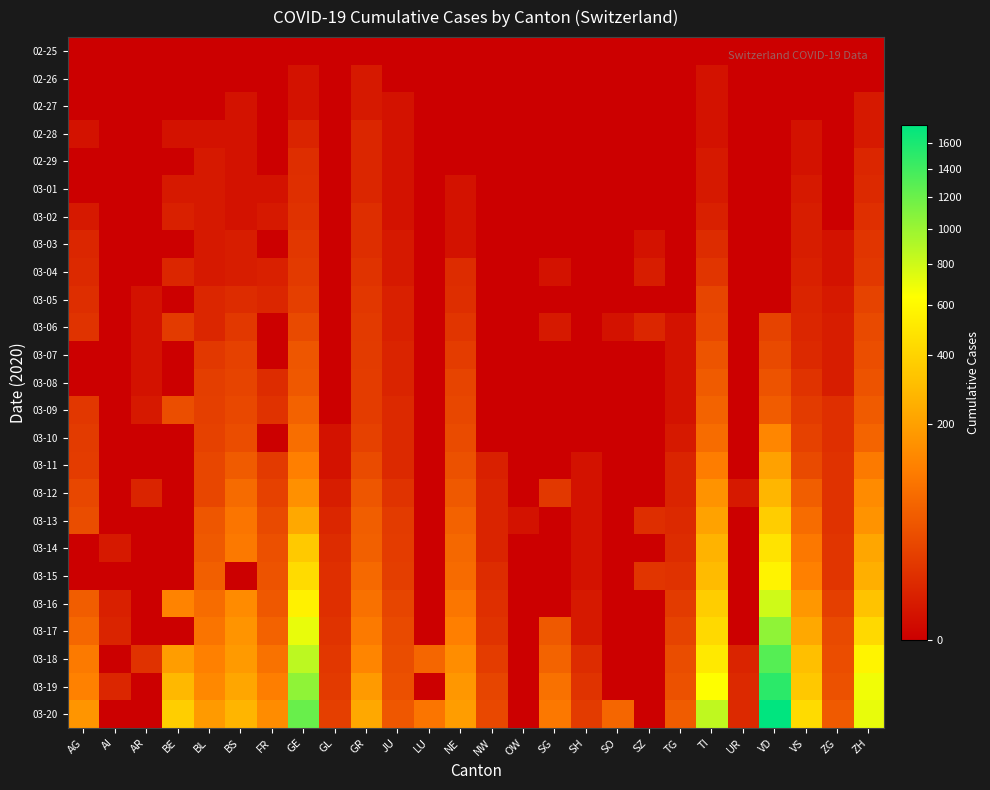

Reading left to right, extract all data points from this chart.

02-25: AG=0	AI=0	AR=0	BE=0	BL=0	BS=0	FR=0	GE=0	GL=0	GR=0	JU=0	LU=0	NE=0	NW=0	OW=0	SG=0	SH=0	SO=0	SZ=0	TG=0	TI=0	UR=0	VD=0	VS=0	ZG=0	ZH=0
02-26: AG=0	AI=0	AR=0	BE=0	BL=0	BS=0	FR=0	GE=1	GL=0	GR=2	JU=0	LU=0	NE=0	NW=0	OW=0	SG=0	SH=0	SO=0	SZ=0	TG=0	TI=1	UR=0	VD=0	VS=0	ZG=0	ZH=0
02-27: AG=0	AI=0	AR=0	BE=0	BL=0	BS=1	FR=0	GE=1	GL=0	GR=2	JU=1	LU=0	NE=0	NW=0	OW=0	SG=0	SH=0	SO=0	SZ=0	TG=0	TI=1	UR=0	VD=0	VS=0	ZG=0	ZH=2
02-28: AG=1	AI=0	AR=0	BE=1	BL=1	BS=1	FR=0	GE=5	GL=0	GR=6	JU=1	LU=0	NE=0	NW=0	OW=0	SG=0	SH=0	SO=0	SZ=0	TG=0	TI=1	UR=0	VD=0	VS=1	ZG=0	ZH=2
02-29: AG=0	AI=0	AR=0	BE=0	BL=2	BS=1	FR=0	GE=9	GL=0	GR=6	JU=1	LU=0	NE=0	NW=0	OW=0	SG=0	SH=0	SO=0	SZ=0	TG=0	TI=2	UR=0	VD=0	VS=1	ZG=0	ZH=6
03-01: AG=0	AI=0	AR=0	BE=2	BL=2	BS=1	FR=1	GE=10	GL=0	GR=6	JU=1	LU=0	NE=1	NW=0	OW=0	SG=0	SH=0	SO=0	SZ=0	TG=0	TI=2	UR=0	VD=0	VS=2	ZG=0	ZH=7
03-02: AG=2	AI=0	AR=0	BE=4	BL=2	BS=1	FR=2	GE=11	GL=0	GR=9	JU=1	LU=0	NE=1	NW=0	OW=0	SG=0	SH=0	SO=0	SZ=0	TG=0	TI=4	UR=0	VD=0	VS=3	ZG=0	ZH=10
03-03: AG=6	AI=0	AR=0	BE=0	BL=2	BS=3	FR=0	GE=14	GL=0	GR=9	JU=2	LU=0	NE=1	NW=0	OW=0	SG=0	SH=0	SO=0	SZ=1	TG=0	TI=8	UR=0	VD=0	VS=3	ZG=1	ZH=13
03-04: AG=7	AI=0	AR=0	BE=6	BL=2	BS=3	FR=4	GE=16	GL=0	GR=12	JU=2	LU=0	NE=8	NW=0	OW=0	SG=1	SH=0	SO=0	SZ=3	TG=0	TI=13	UR=0	VD=0	VS=4	ZG=1	ZH=15
03-05: AG=9	AI=0	AR=1	BE=0	BL=6	BS=8	FR=6	GE=20	GL=0	GR=14	JU=4	LU=0	NE=9	NW=0	OW=0	SG=0	SH=0	SO=0	SZ=0	TG=0	TI=25	UR=0	VD=0	VS=5	ZG=2	ZH=23
03-06: AG=12	AI=0	AR=1	BE=17	BL=6	BS=15	FR=0	GE=30	GL=0	GR=16	JU=4	LU=0	NE=13	NW=0	OW=0	SG=2	SH=0	SO=1	SZ=6	TG=1	TI=28	UR=0	VD=23	VS=6	ZG=3	ZH=29
03-07: AG=0	AI=0	AR=1	BE=0	BL=15	BS=21	FR=0	GE=43	GL=0	GR=17	JU=5	LU=0	NE=18	NW=0	OW=0	SG=0	SH=0	SO=0	SZ=0	TG=1	TI=41	UR=0	VD=30	VS=7	ZG=3	ZH=34
03-08: AG=0	AI=0	AR=1	BE=0	BL=19	BS=24	FR=8	GE=45	GL=0	GR=18	JU=5	LU=0	NE=24	NW=0	OW=0	SG=0	SH=0	SO=0	SZ=0	TG=1	TI=49	UR=0	VD=40	VS=12	ZG=3	ZH=40
03-09: AG=14	AI=0	AR=2	BE=34	BL=20	BS=28	FR=11	GE=60	GL=0	GR=18	JU=7	LU=0	NE=27	NW=0	OW=0	SG=0	SH=0	SO=0	SZ=0	TG=1	TI=61	UR=0	VD=51	VS=17	ZG=10	ZH=49
03-10: AG=17	AI=0	AR=0	BE=0	BL=22	BS=33	FR=0	GE=80	GL=1	GR=22	JU=7	LU=0	NE=31	NW=0	OW=0	SG=0	SH=0	SO=0	SZ=0	TG=2	TI=75	UR=0	VD=130	VS=22	ZG=10	ZH=62
03-11: AG=18	AI=0	AR=0	BE=0	BL=26	BS=49	FR=16	GE=114	GL=1	GR=31	JU=7	LU=0	NE=37	NW=4	OW=0	SG=0	SH=1	SO=0	SZ=0	TG=5	TI=108	UR=0	VD=203	VS=30	ZG=11	ZH=101
03-12: AG=27	AI=0	AR=5	BE=0	BL=26	BS=73	FR=22	GE=155	GL=3	GR=43	JU=12	LU=0	NE=46	NW=5	OW=0	SG=15	SH=1	SO=0	SZ=0	TG=5	TI=163	UR=2	VD=277	VS=53	ZG=11	ZH=140
03-13: AG=32	AI=0	AR=0	BE=0	BL=42	BS=92	FR=29	GE=227	GL=6	GR=53	JU=17	LU=0	NE=59	NW=5	OW=1	SG=0	SH=1	SO=0	SZ=9	TG=7	TI=206	UR=0	VD=370	VS=76	ZG=11	ZH=163
03-14: AG=0	AI=2	AR=0	BE=0	BL=47	BS=100	FR=36	GE=351	GL=8	GR=56	JU=18	LU=0	NE=68	NW=5	OW=0	SG=0	SH=1	SO=0	SZ=0	TG=8	TI=265	UR=0	VD=477	VS=98	ZG=13	ZH=218
03-15: AG=0	AI=0	AR=0	BE=0	BL=54	BS=0	FR=40	GE=435	GL=10	GR=71	JU=19	LU=0	NE=74	NW=8	OW=0	SG=0	SH=1	SO=0	SZ=13	TG=11	TI=293	UR=0	VD=566	VS=115	ZG=13	ZH=250
03-16: AG=52	AI=4	AR=0	BE=123	BL=76	BS=143	FR=45	GE=556	GL=10	GR=84	JU=25	LU=0	NE=93	NW=10	OW=0	SG=0	SH=2	SO=0	SZ=0	TG=17	TI=368	UR=0	VD=796	VS=172	ZG=20	ZH=326
03-17: AG=67	AI=5	AR=0	BE=0	BL=89	BS=164	FR=59	GE=710	GL=12	GR=101	JU=29	LU=0	NE=114	NW=12	OW=0	SG=47	SH=2	SO=0	SZ=0	TG=23	TI=426	UR=0	VD=1039	VS=225	ZG=29	ZH=429
03-18: AG=101	AI=0	AR=11	BE=193	BL=116	BS=181	FR=86	GE=863	GL=14	GR=128	JU=32	LU=65	NE=146	NW=18	OW=0	SG=61	SH=8	SO=0	SZ=0	TG=32	TI=511	UR=5	VD=1303	VS=312	ZG=33	ZH=568
03-19: AG=118	AI=6	AR=0	BE=282	BL=134	BS=220	FR=111	GE=1041	GL=16	GR=182	JU=36	LU=0	NE=175	NW=25	OW=0	SG=85	SH=12	SO=0	SZ=0	TG=37	TI=638	UR=7	VD=1513	VS=349	ZG=37	ZH=679
03-20: AG=168	AI=0	AR=0	BE=377	BL=184	BS=270	FR=145	GE=1212	GL=20	GR=226	JU=44	LU=92	NE=189	NW=28	OW=0	SG=98	SH=17	SO=66	SZ=0	TG=50	TI=849	UR=7	VD=1754	VS=436	ZG=48	ZH=711